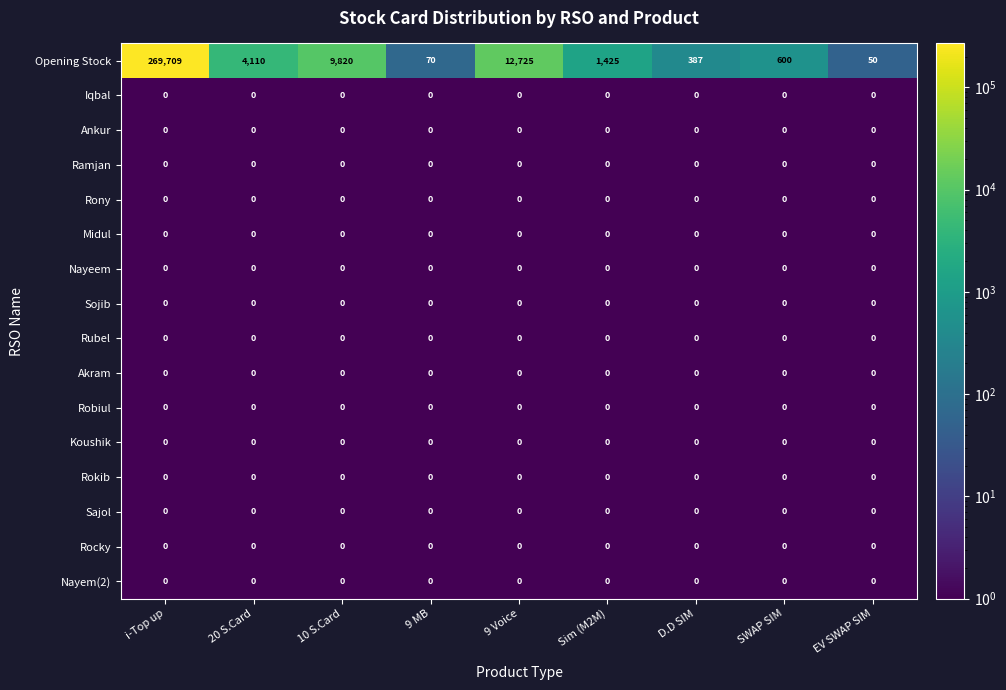

Which series has the largest total across all categories?

Opening Stock